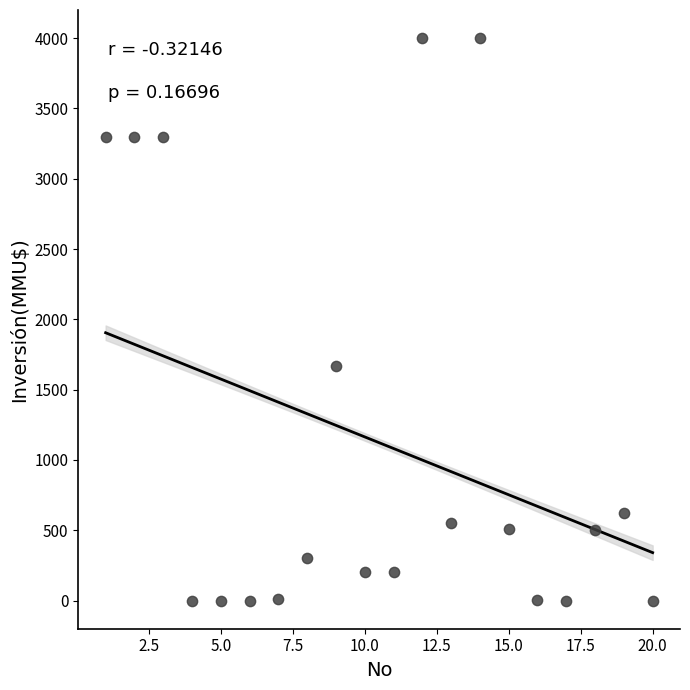

What is the range of X values (max minus min)?

19